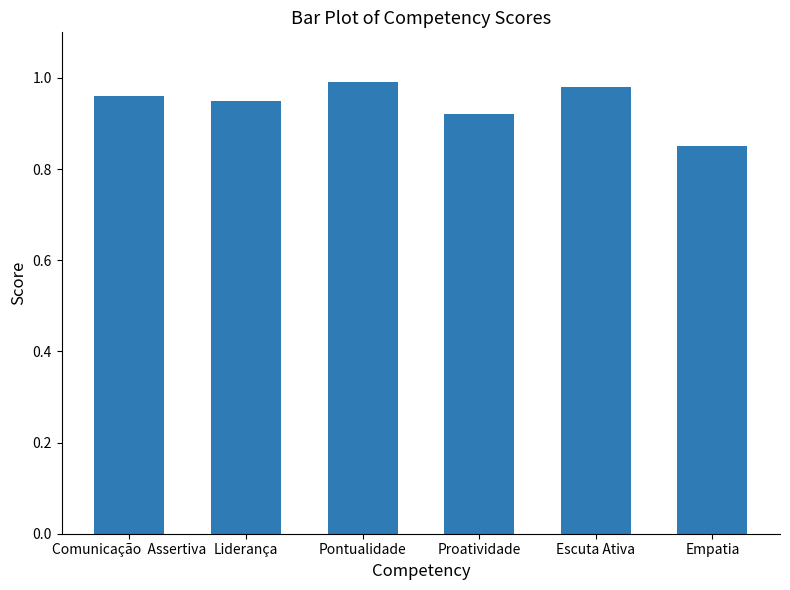

Rank the categories by value from highest to lowest.

Pontualidade, Escuta Ativa, Comunicação  Assertiva, Liderança, Proatividade, Empatia